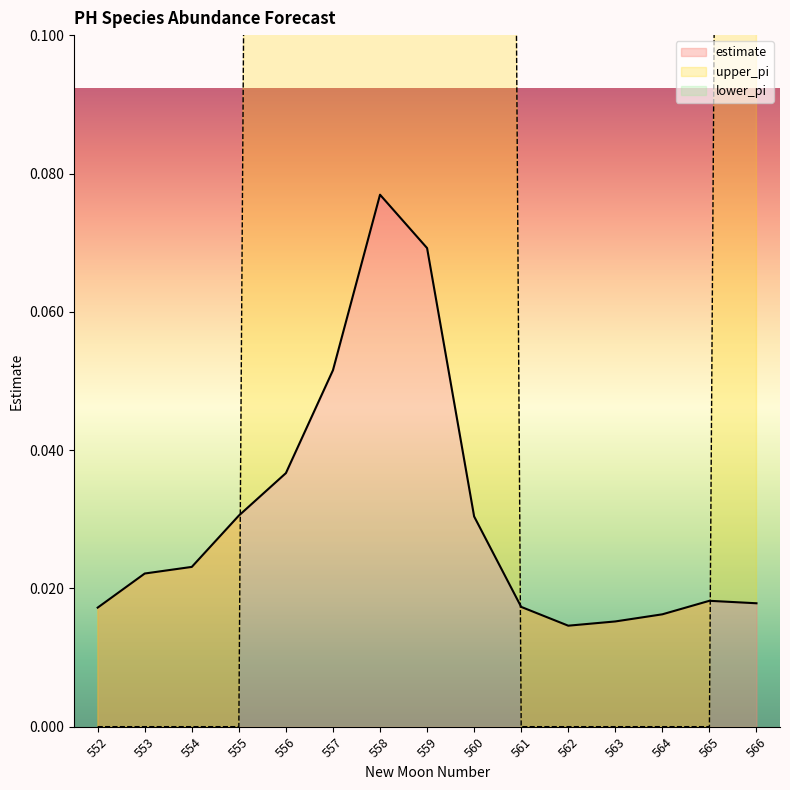

Reading left to right, transcribe all the data shown in this chart.

estimate: 0.0	0.0	0.0	0.0	0.0	0.1	0.1	0.1	0.0	0.0	0.0	0.0	0.0	0.0	0.0
upper_pi: 0.0	0.0	0.0	0.0	1.0	1.0	1.0	1.0	1.0	0.0	0.0	0.0	0.0	0.0	1.0